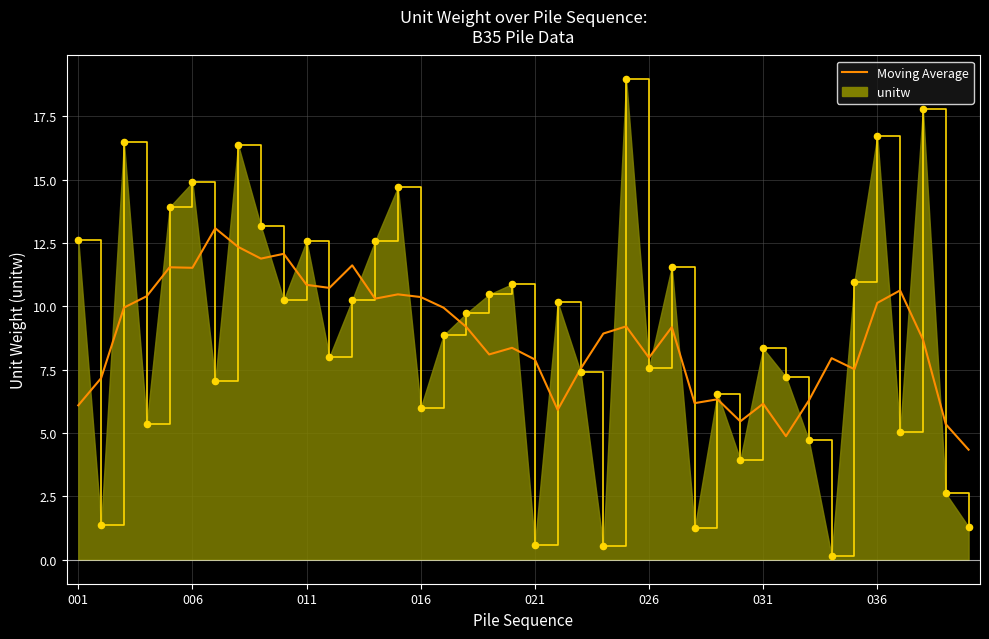

List the series in order of their peak value, highest first.

unitw, Moving Average